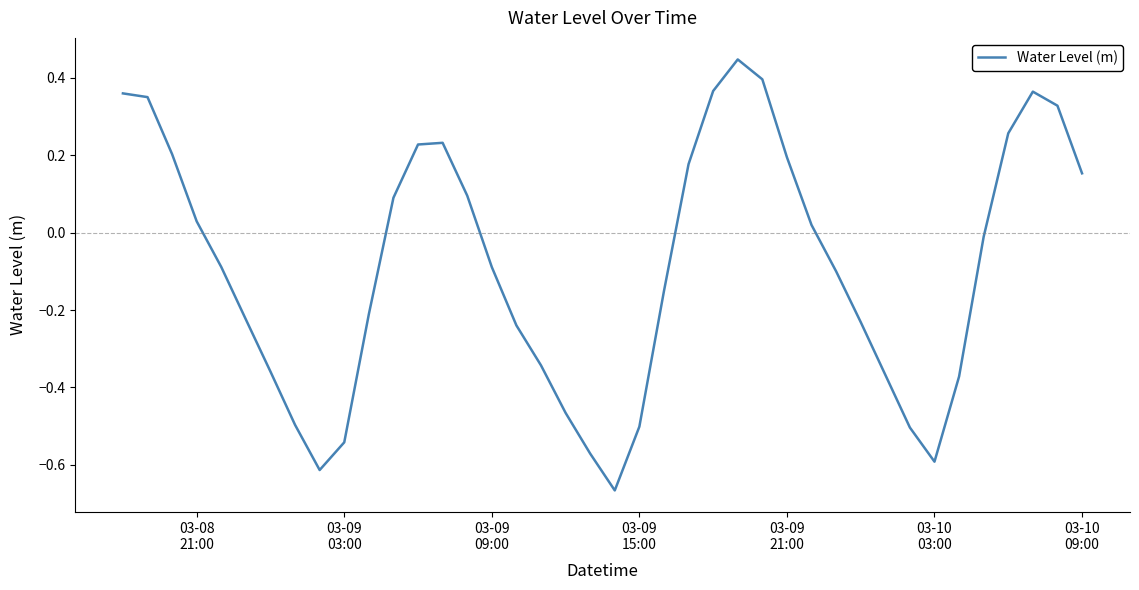

What is the difference between the maximum and minimum values?

1.1